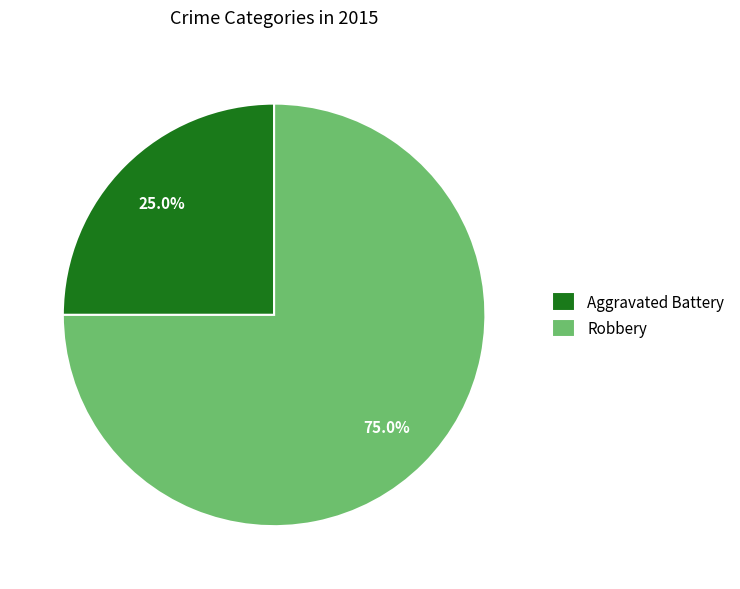

Does Aggravated Battery represent more than half of the total?

No